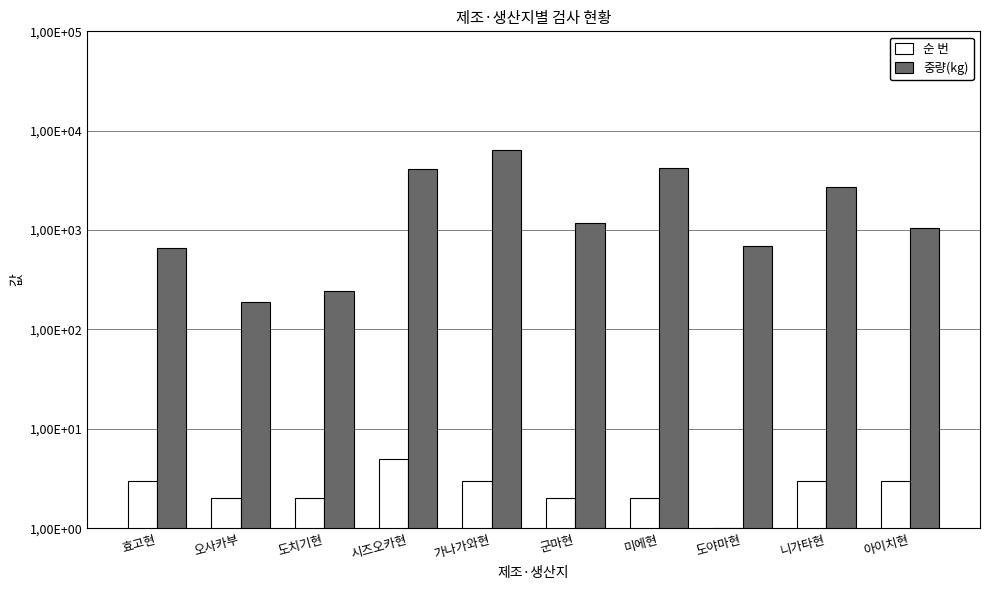

Which series has the largest range (max minus min)?

중량(kg)